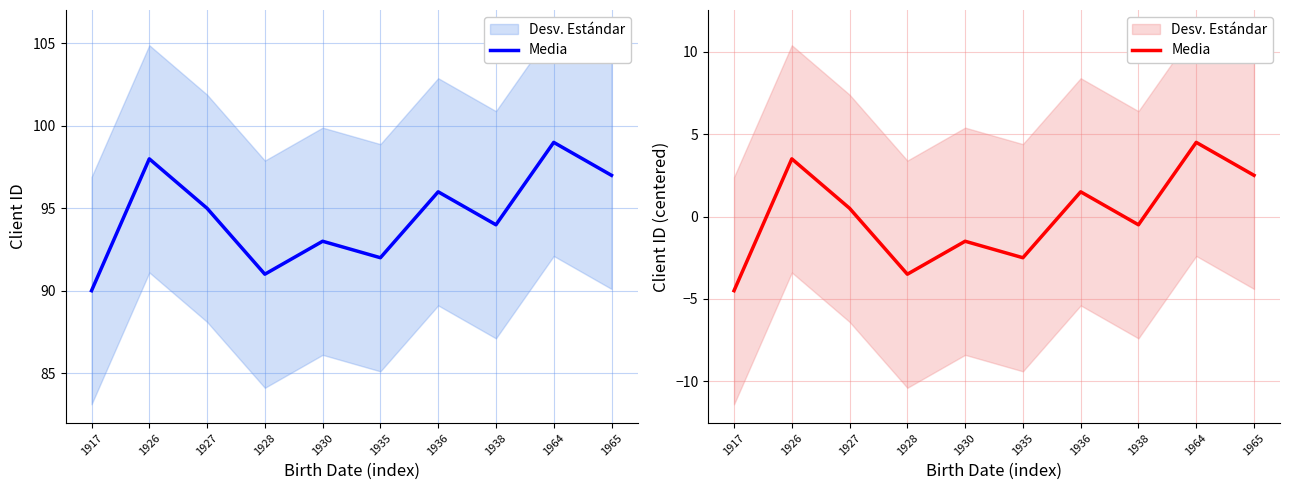

What is the value of the 10th point from the left?

2.5